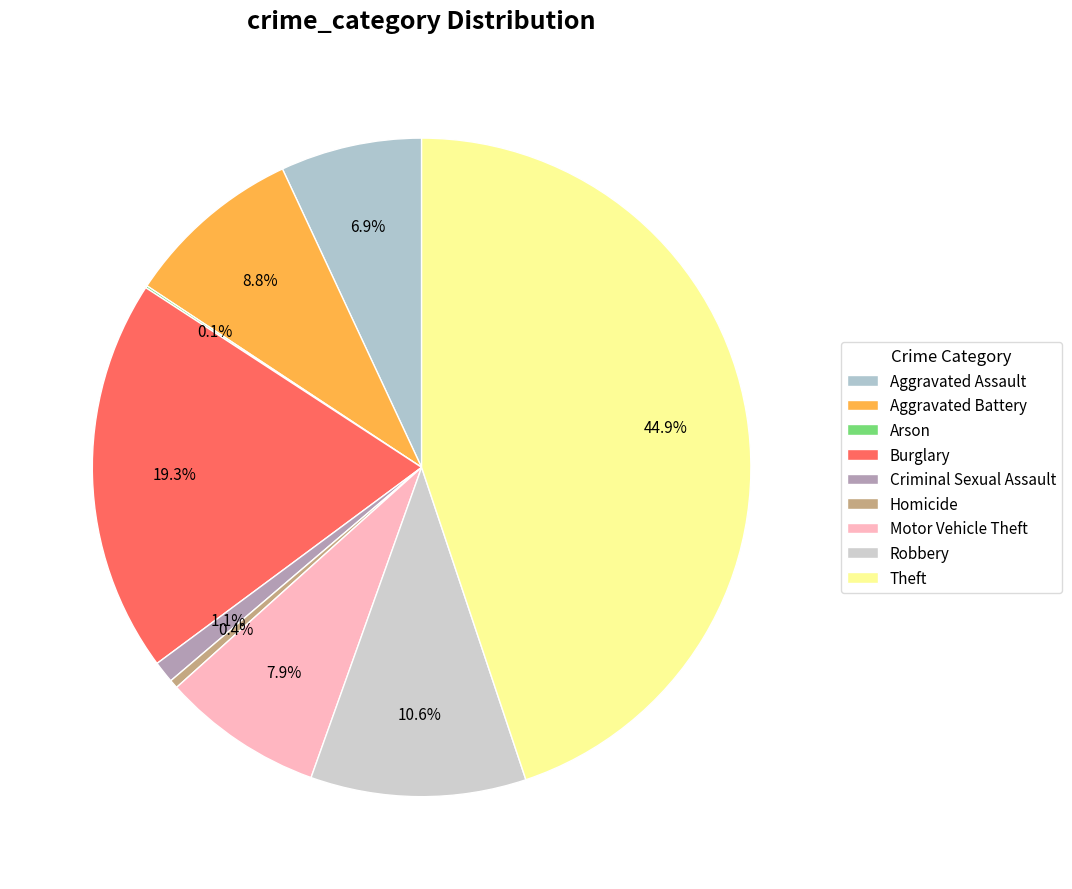

How many segments does this pie chart have?

9